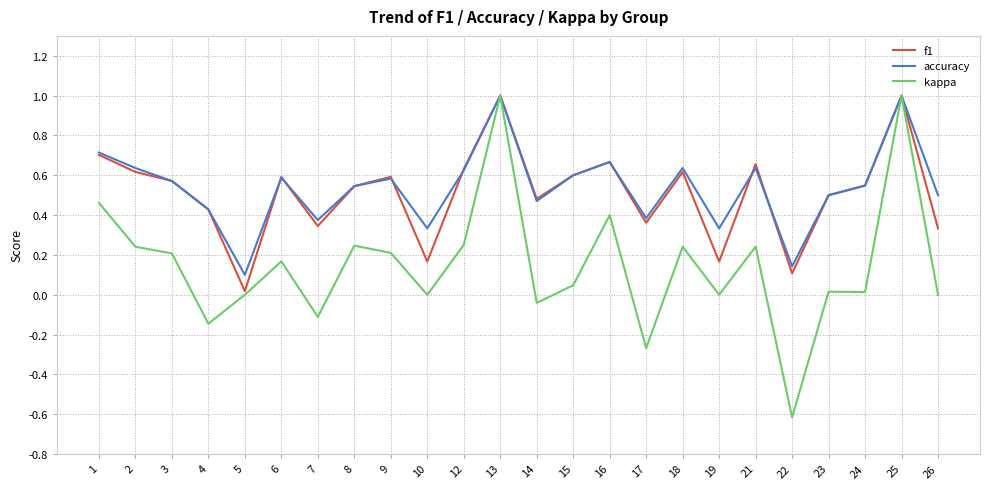

What is the minimum value shown in the chart?

-0.6